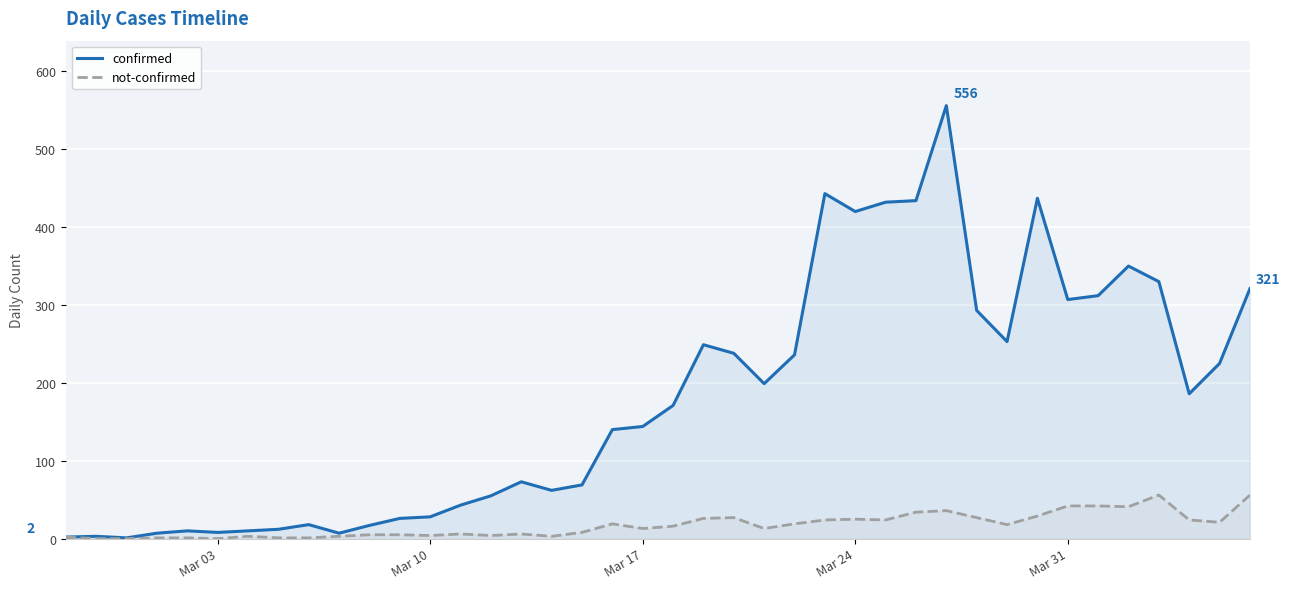

Rank the series by their maximum value, from lowest to highest.

not-confirmed, confirmed